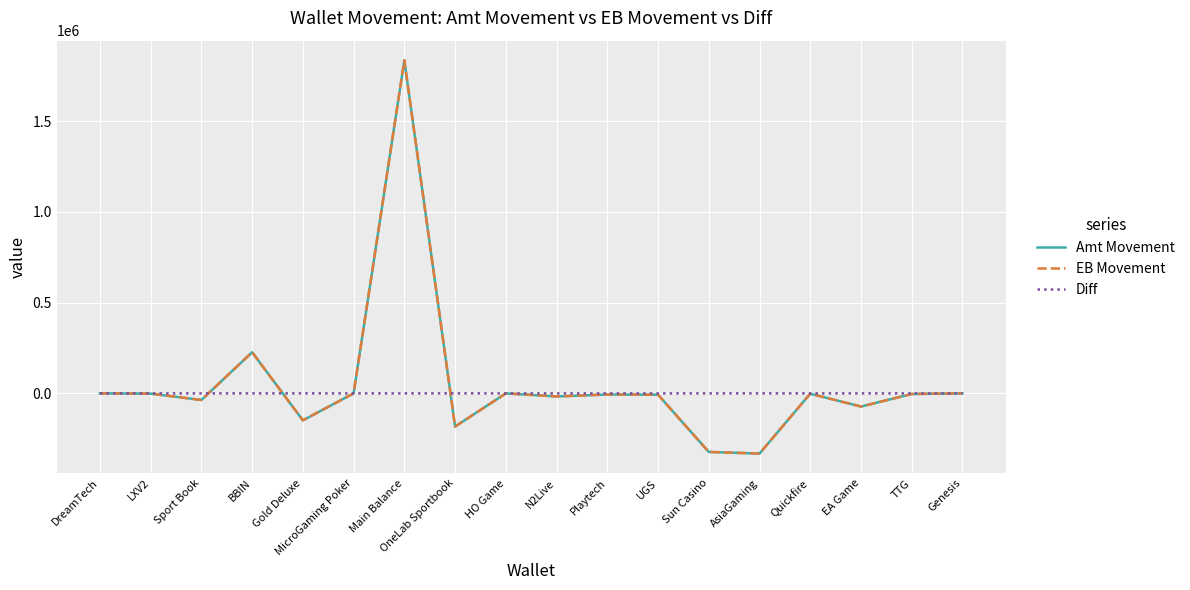

What is the sum of all Diff values?

9.8